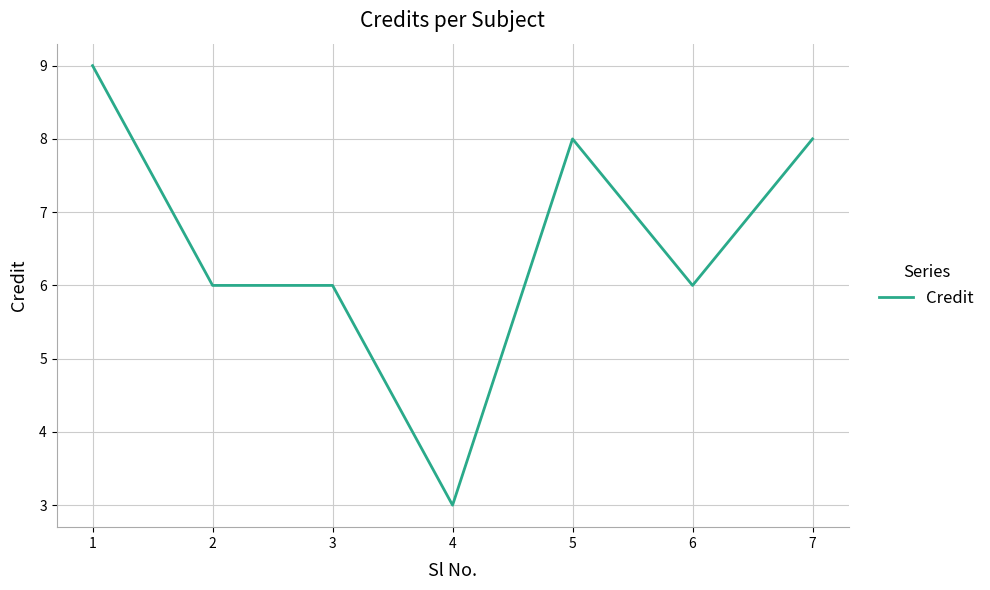

What is the greatest value displayed?

9